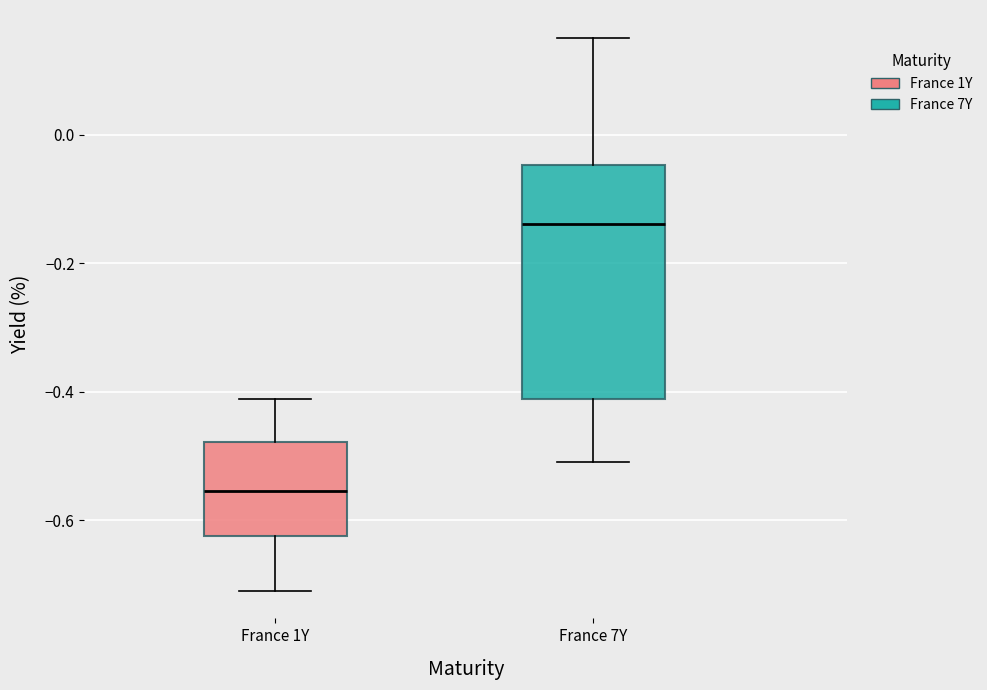

Reading left to right, read every box against the y-axis: the position of its median line, the range the box covers, and the ends of its whiskers. The values are not printed on the chart, so give them approximately, as read against the axis.

France 1Y: median -0.56, box -0.62 to -0.48, whiskers -0.70 to -0.42
France 7Y: median -0.14, box -0.42 to -0.04, whiskers -0.50 to 0.16